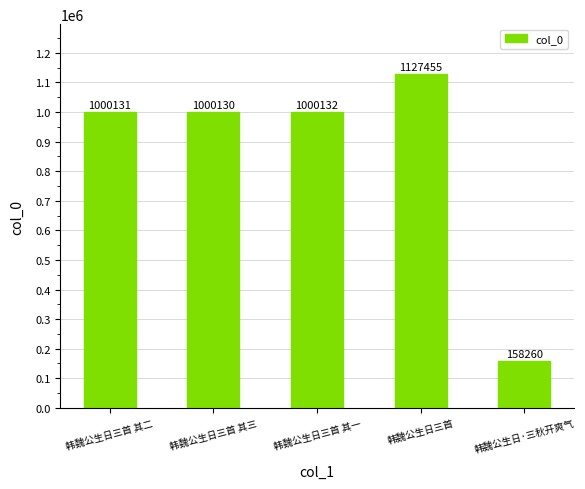

Where is the data nearest to the value 642857?

韩魏公生日三首 其三